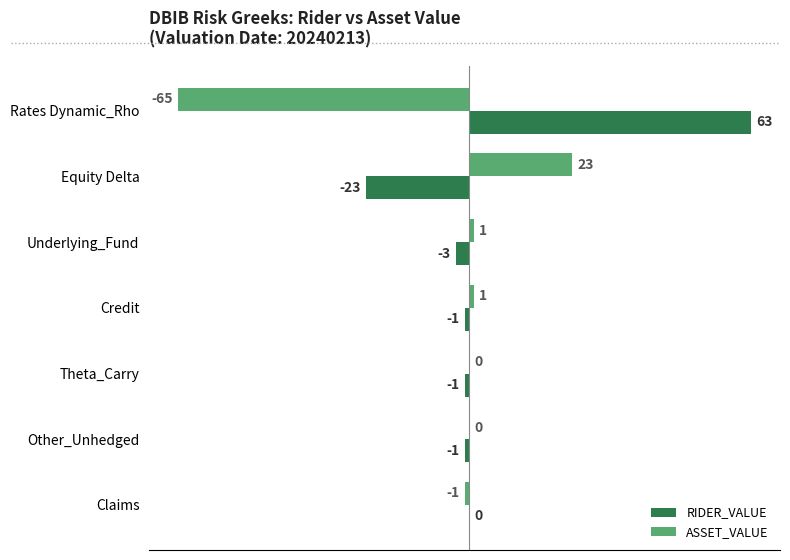

What is the sum of all RIDER_VALUE values?

34